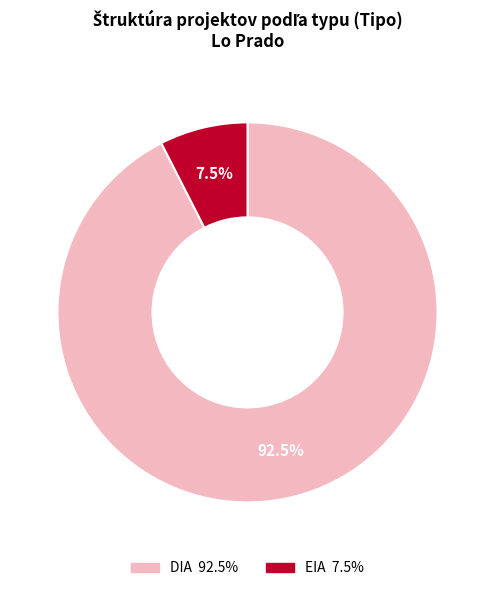

Which slice represents more than half of the pie?

DIA